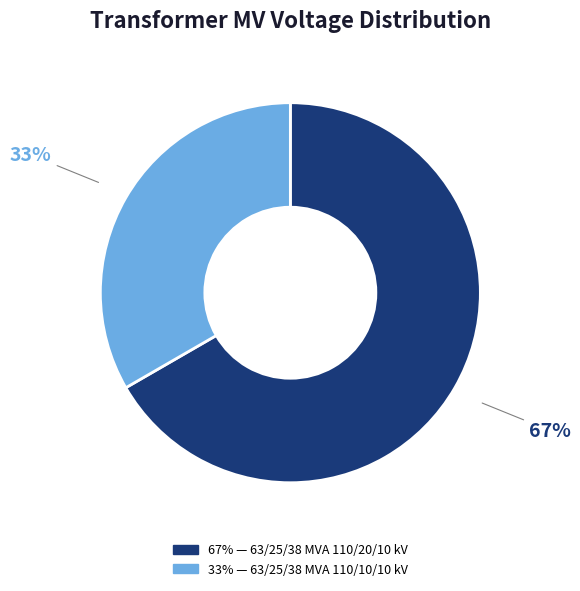

Is there a majority slice in this chart?

Yes